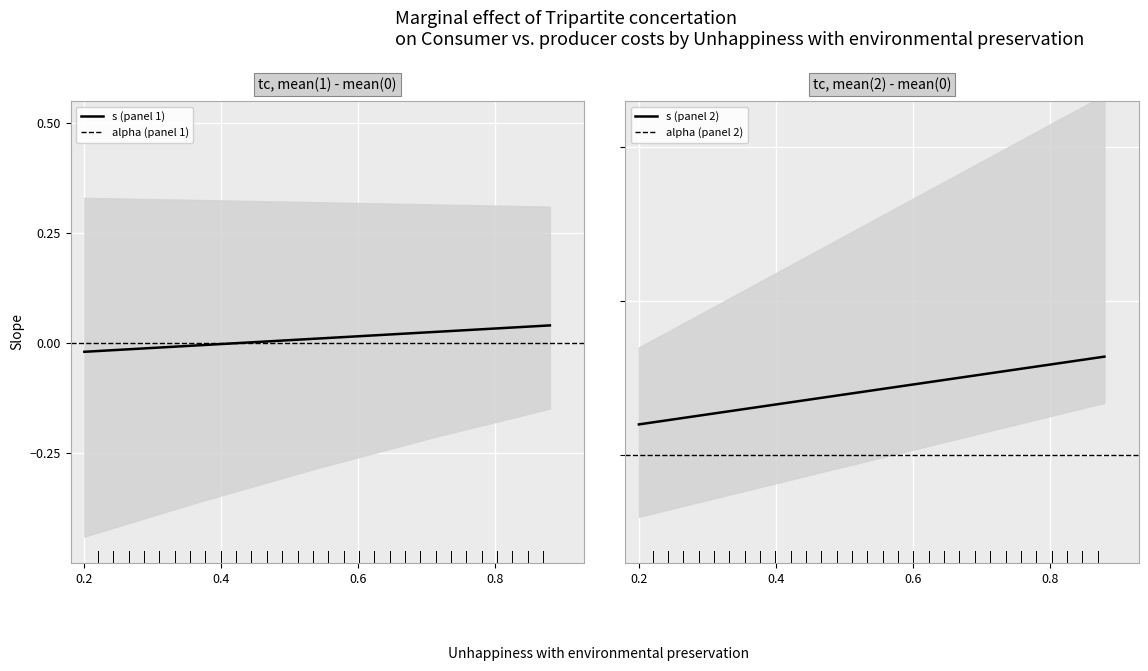

True or false: the data has more than 1 interior local peaks.

False